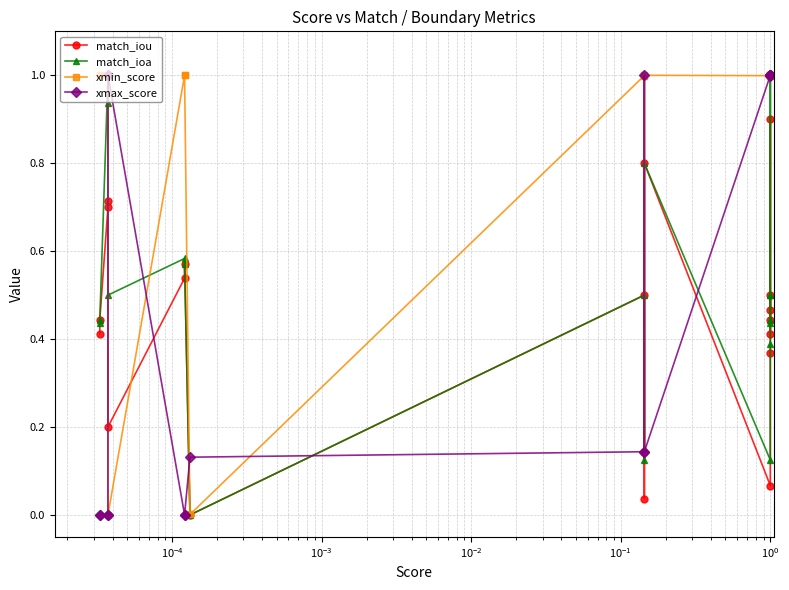

The xmin_score series shows 0.6 at $\mathdefault{10^{-1}}$. True or false?

False